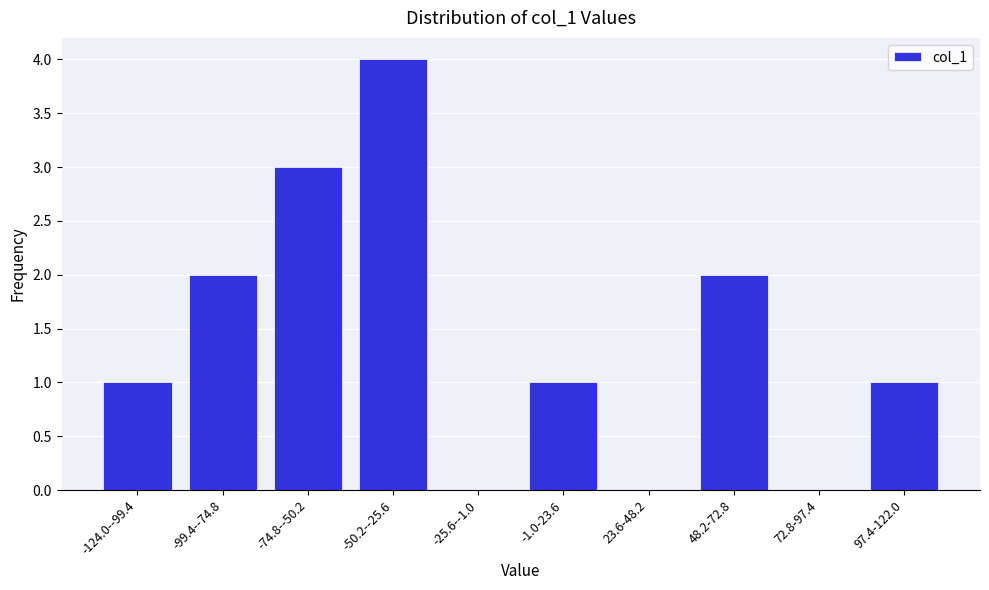

Reading right to left, list all the values displayed in this chart.

97.4-122.0=1	72.8-97.4=0	48.2-72.8=2	23.6-48.2=0	-1.0-23.6=1	-25.6--1.0=0	-50.2--25.6=4	-74.8--50.2=3	-99.4--74.8=2	-124.0--99.4=1